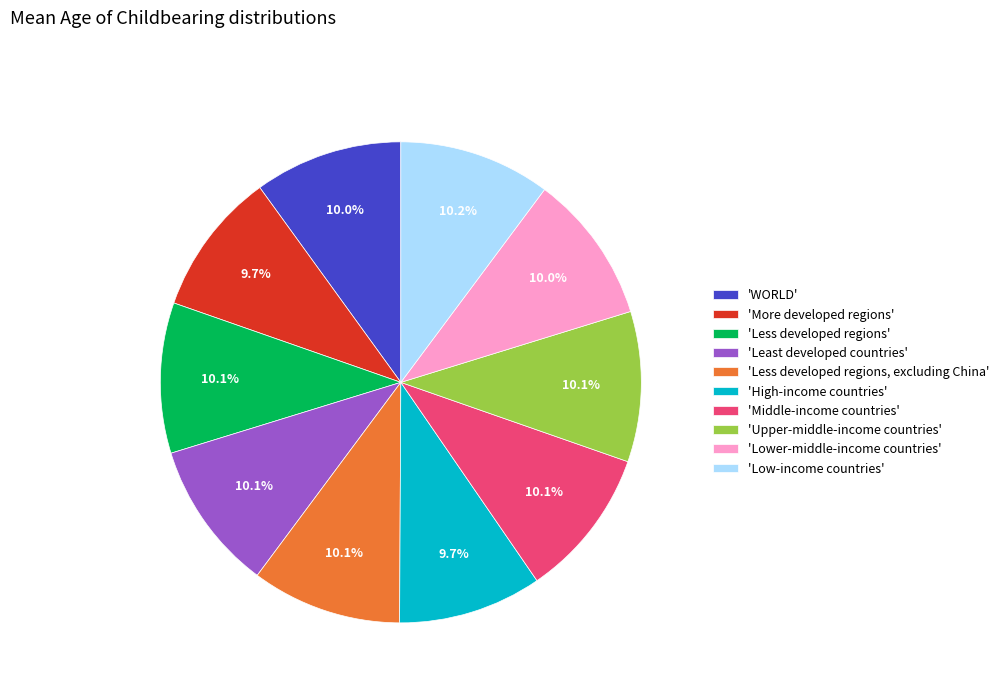

Is 'Less developed regions, excluding China' the majority of the pie?

No